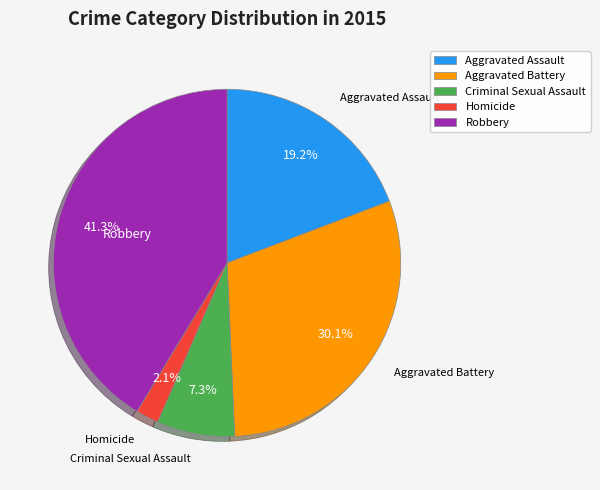

Which slice is the largest?

Robbery